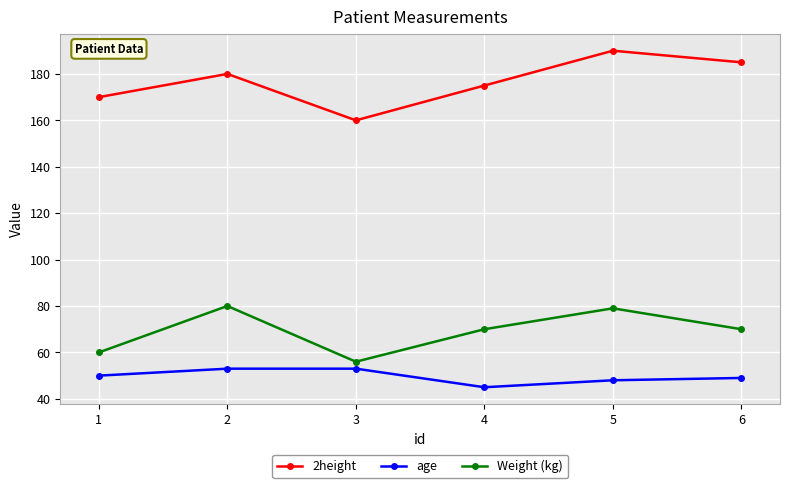

What is the minimum value for Weight (kg)?

56